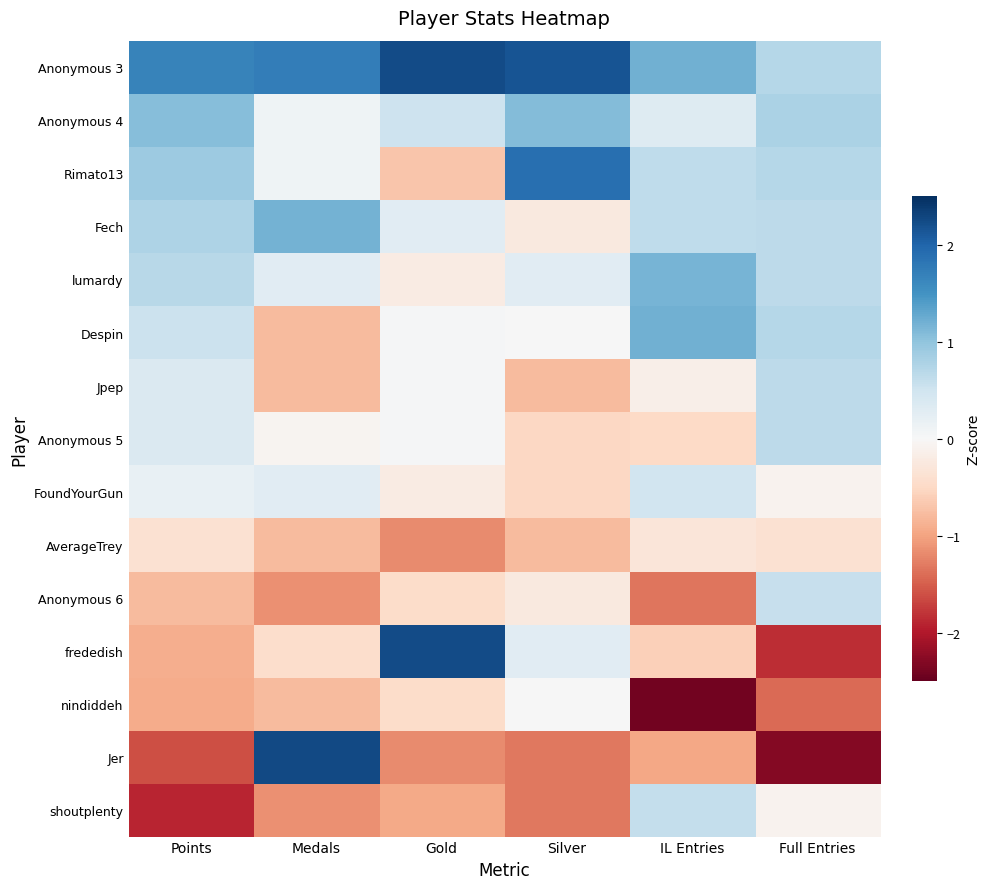

Count the number of categories in the chart.

6